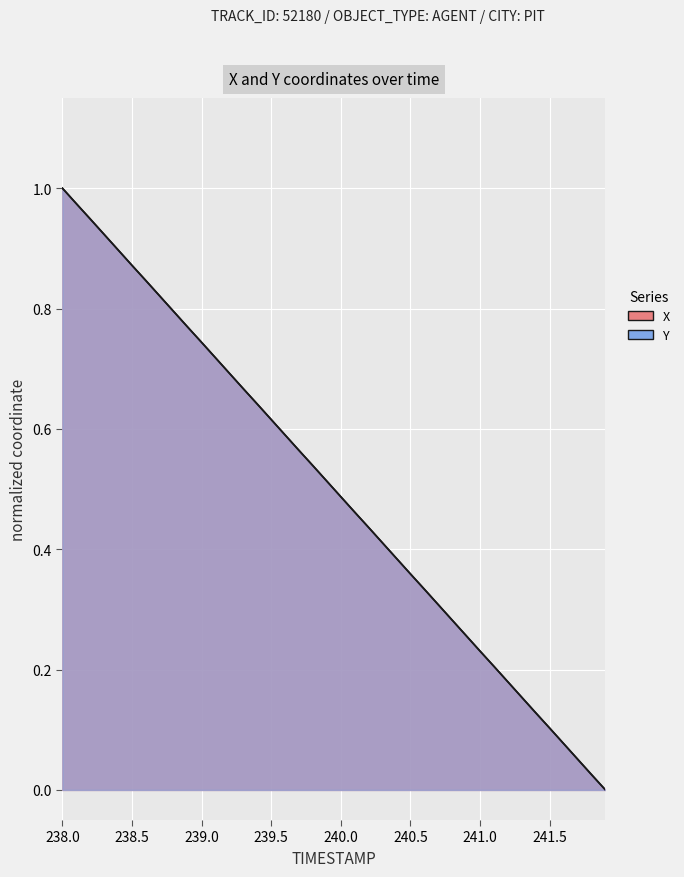

What is the difference between the maximum and minimum values in the Y series?

1.0